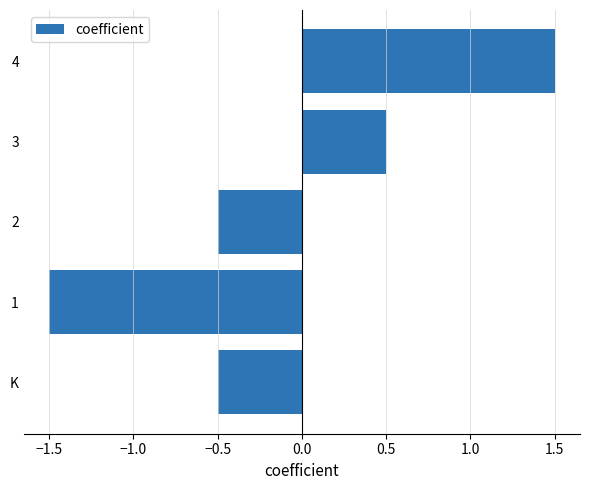

What is the change in value from 3 to 4?

+1.0